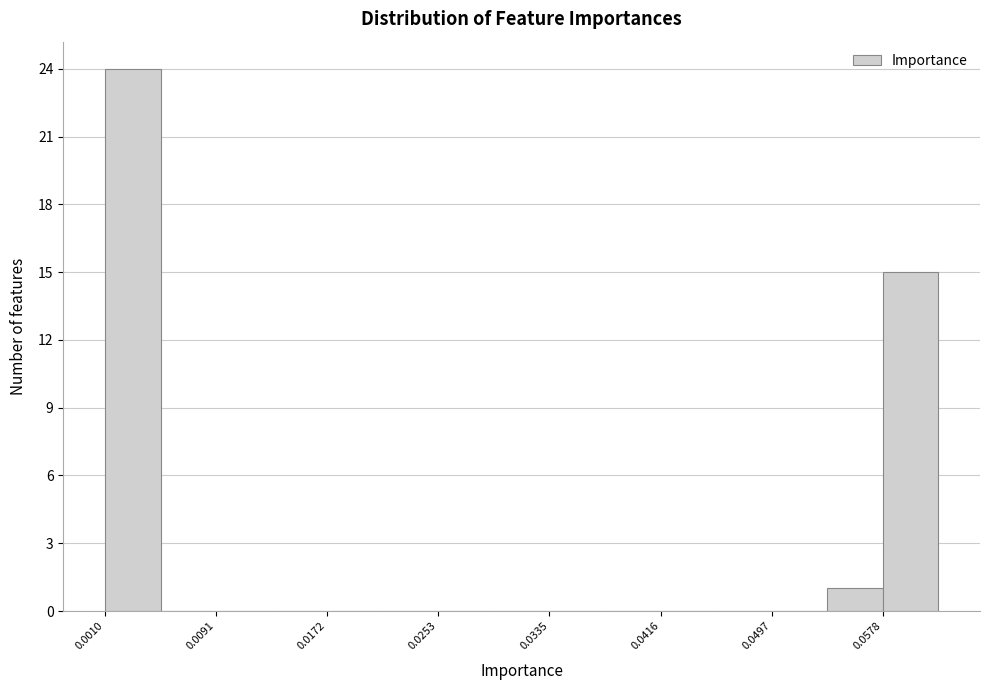

Reading left to right, list every bar in this chart as the range it spans on the x-axis followed by its height. Neither the bar edges nor the heights are printed on the chart, so give them approximately, as read against the axes.

0.001 to 0.005: 24
0.005 to 0.009: 0
0.009 to 0.013: 0
0.013 to 0.017: 0
0.017 to 0.021: 0
0.021 to 0.025: 0
0.025 to 0.029: 0
0.029 to 0.033: 0
0.033 to 0.038: 0
0.038 to 0.042: 0
0.042 to 0.046: 0
0.046 to 0.050: 0
0.050 to 0.054: 0
0.054 to 0.058: 1
0.058 to 0.062: 15